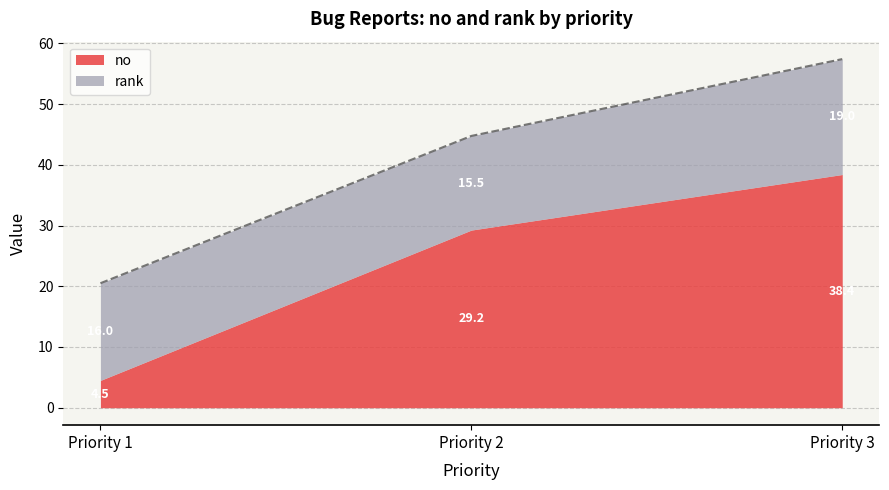

Rank the categories by no value from lowest to highest.

Priority 1, Priority 2, Priority 3